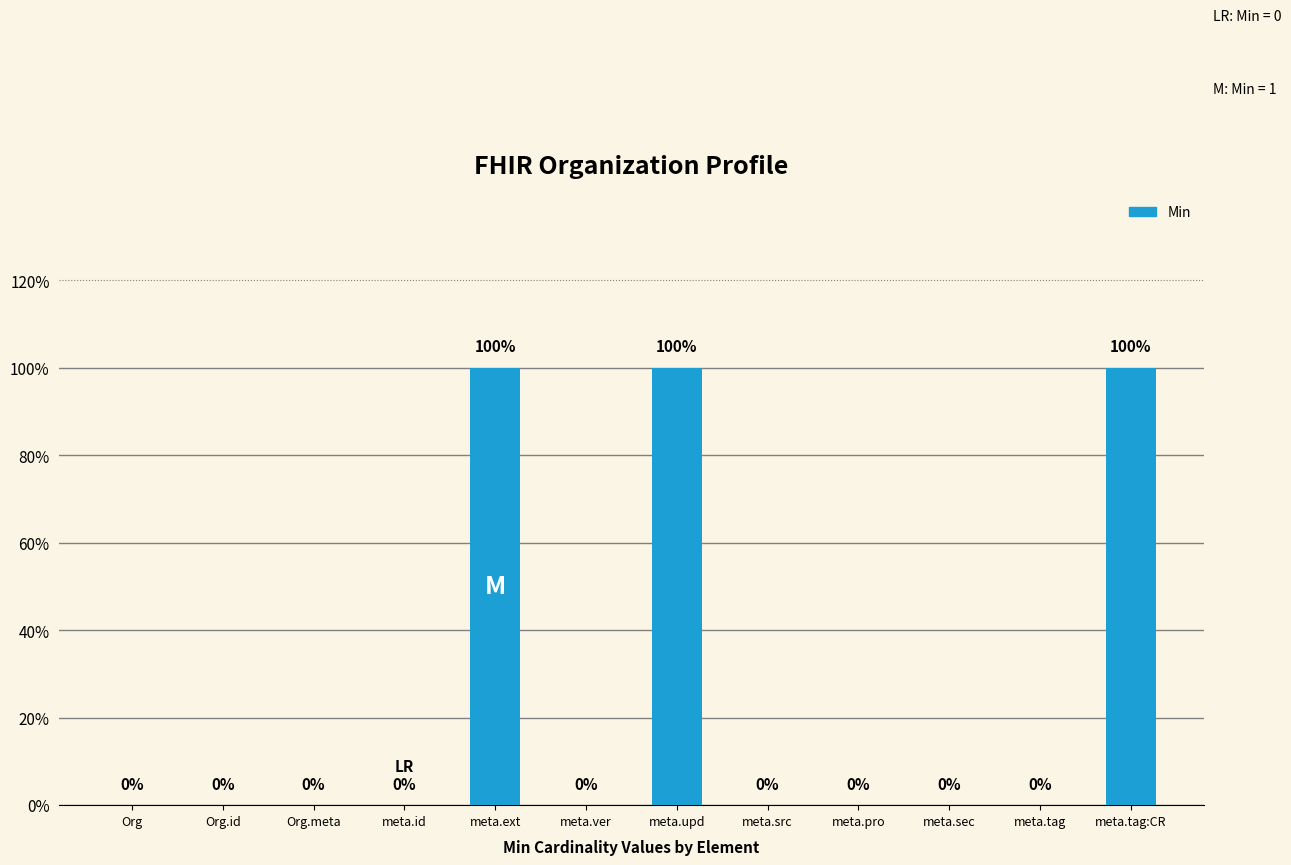

Between meta.id and meta.ext, which is larger?

meta.ext